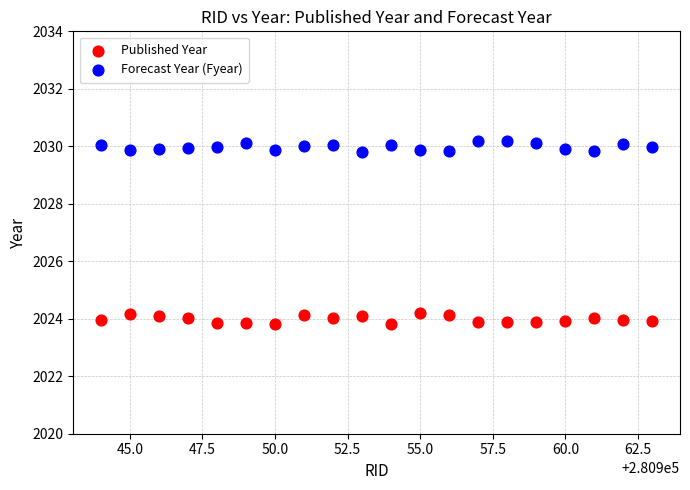

Which series reaches the maximum Y coordinate?

Forecast Year (Fyear)